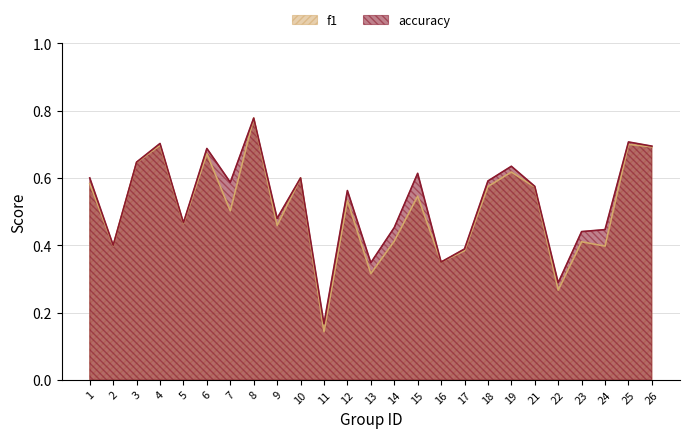

Which series changed the most between 9 and 13?

f1